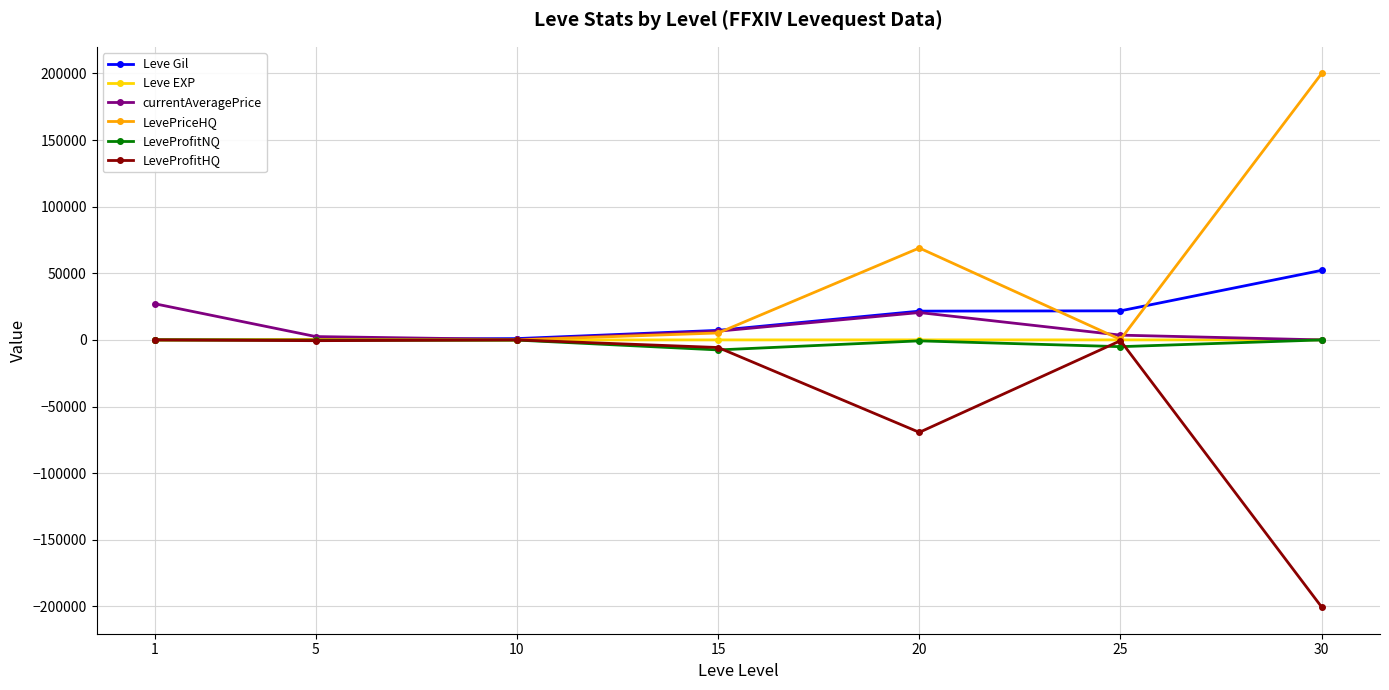

Is this an area chart (filled region under the line)?

No